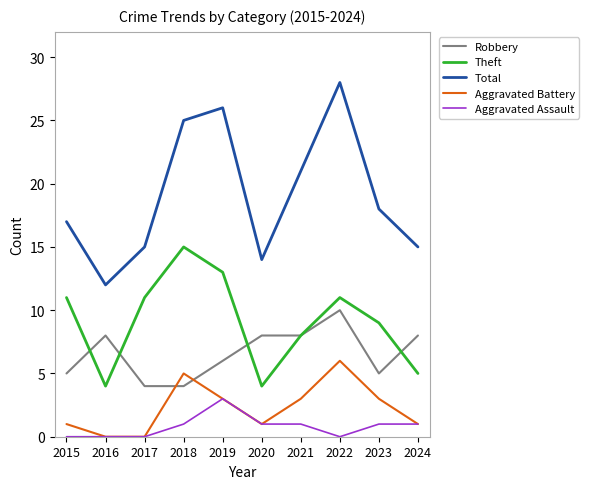

How many series are shown in this chart?

5